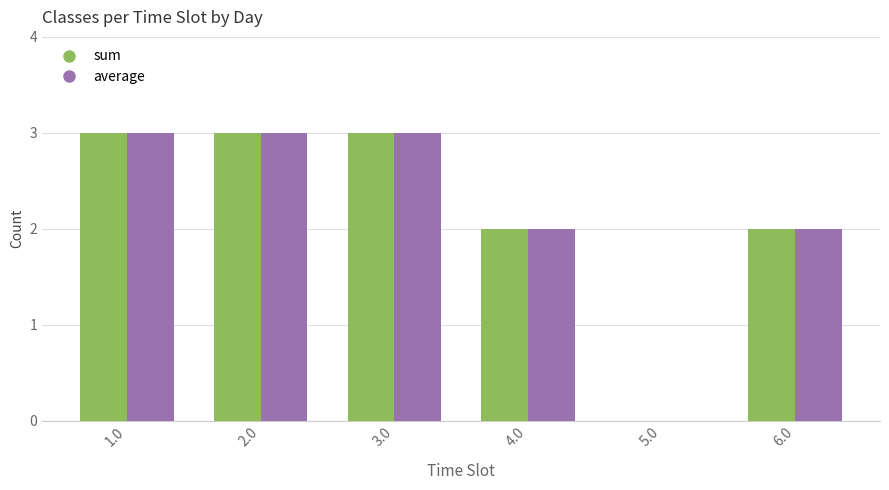

How many positive values does the average series have?

5